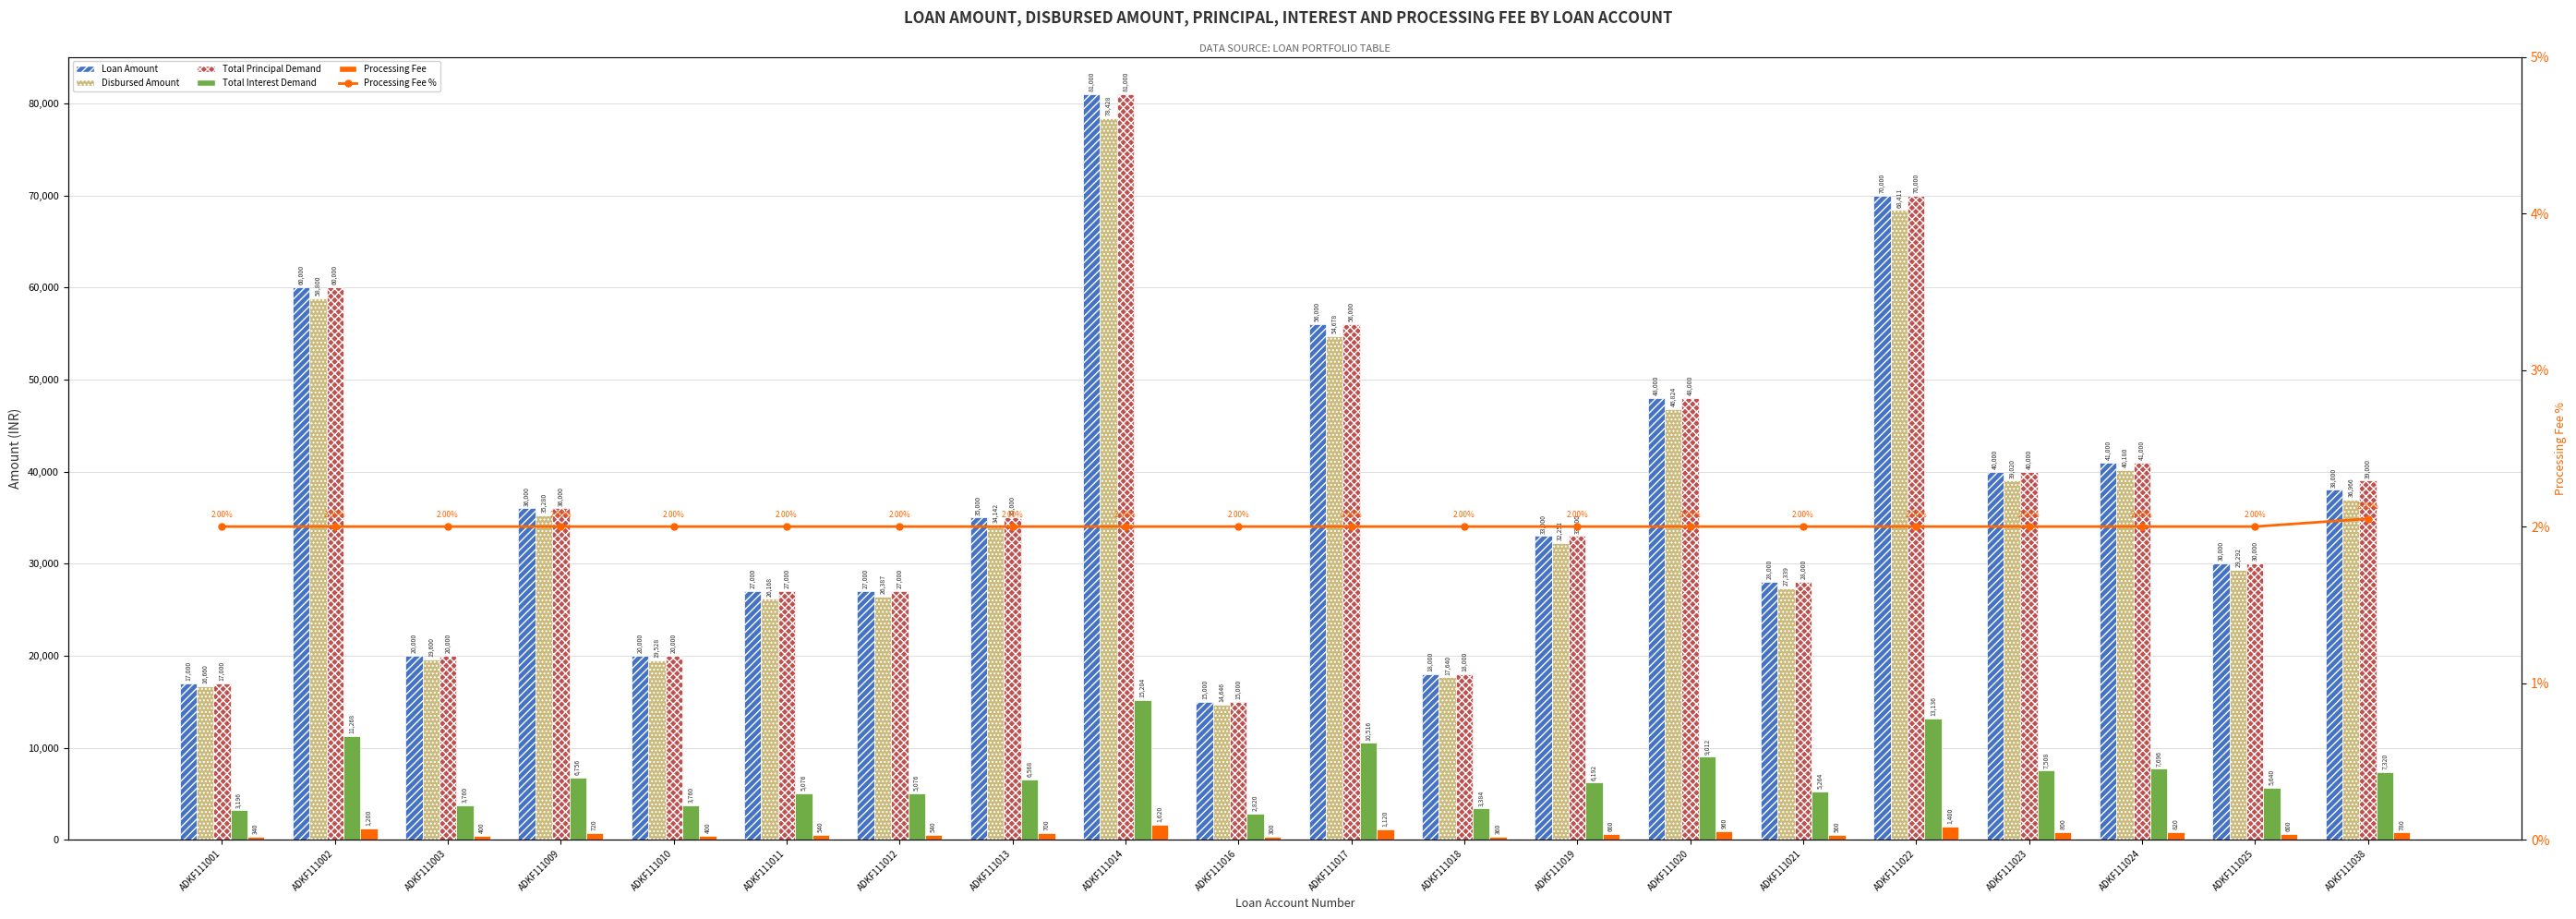

What is the minimum value shown in the chart?

2.0